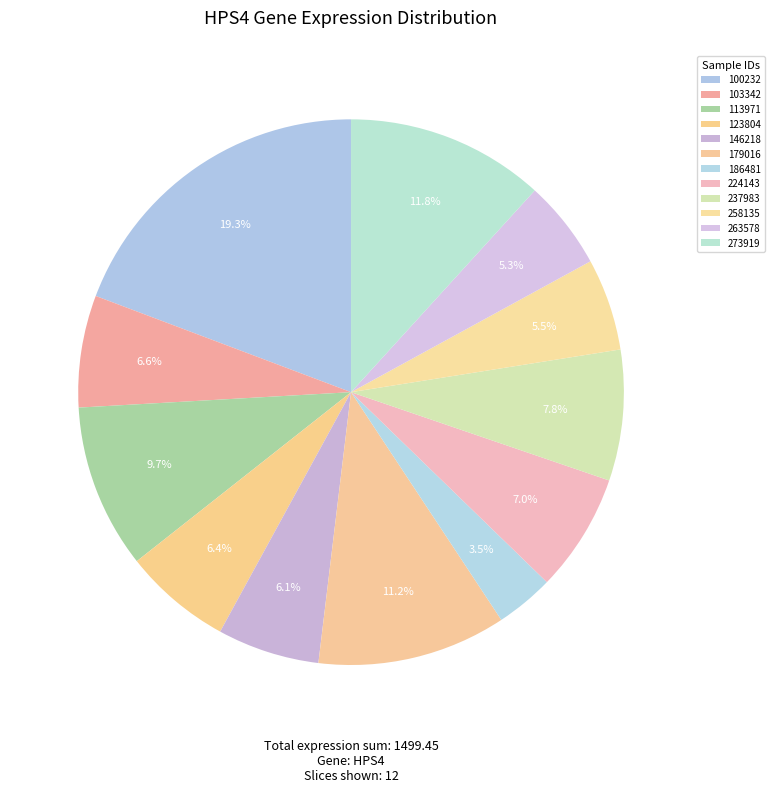

Rank the categories by value from highest to lowest.

100232, 273919, 179016, 113971, 237983, 224143, 103342, 123804, 146218, 258135, 263578, 186481